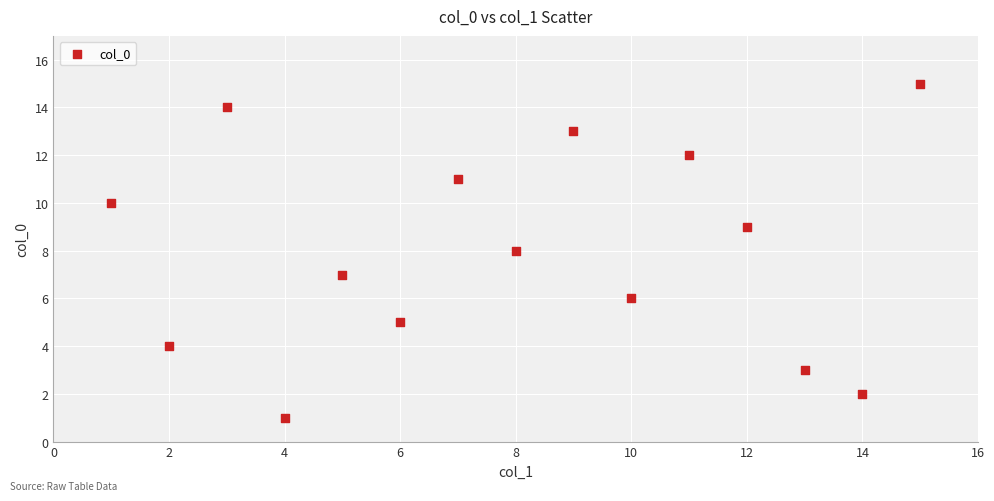

What is the range of X values (max minus min)?

14